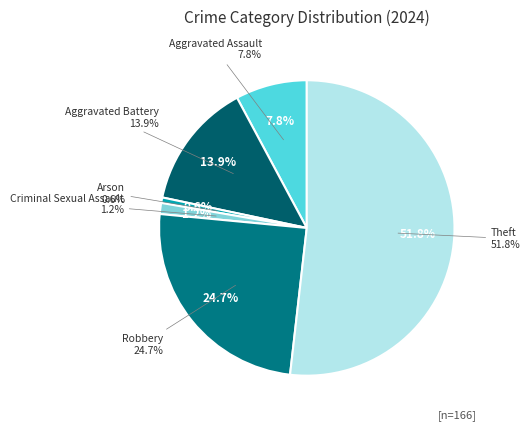

Is it true that Criminal Sexual Assault is 11% of the pie?

False